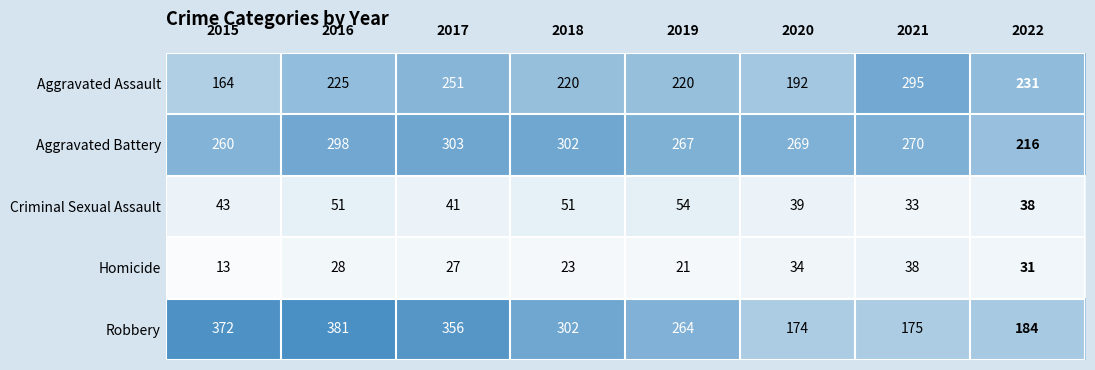

What is the minimum value for Aggravated Battery?

216